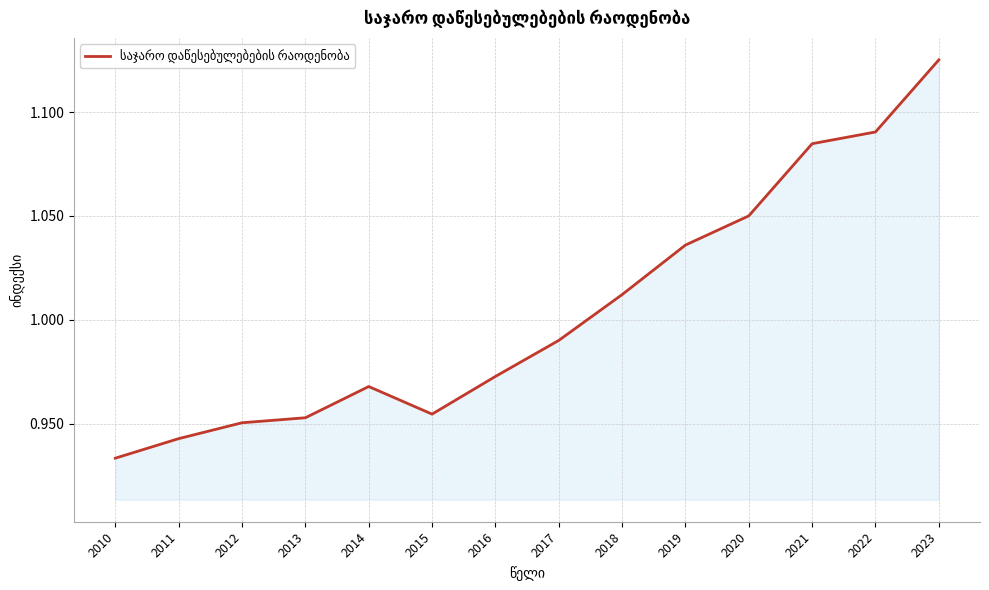

True or false: the data shows 1.3 at 2017.

False